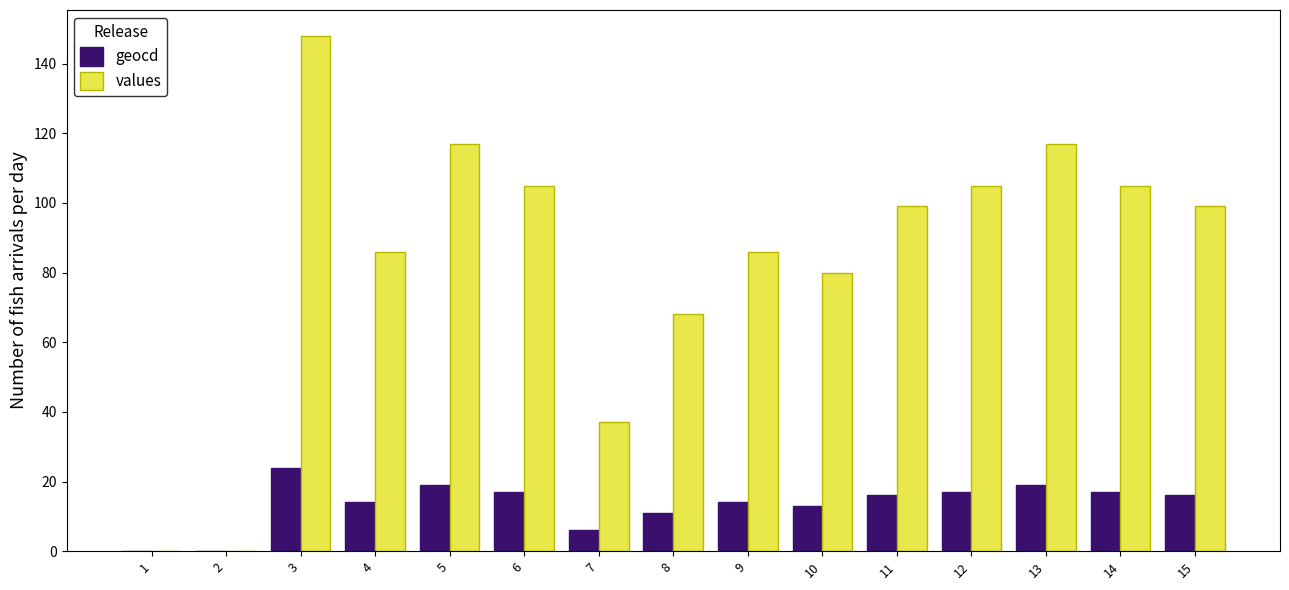

Count the number of data series in this chart.

2